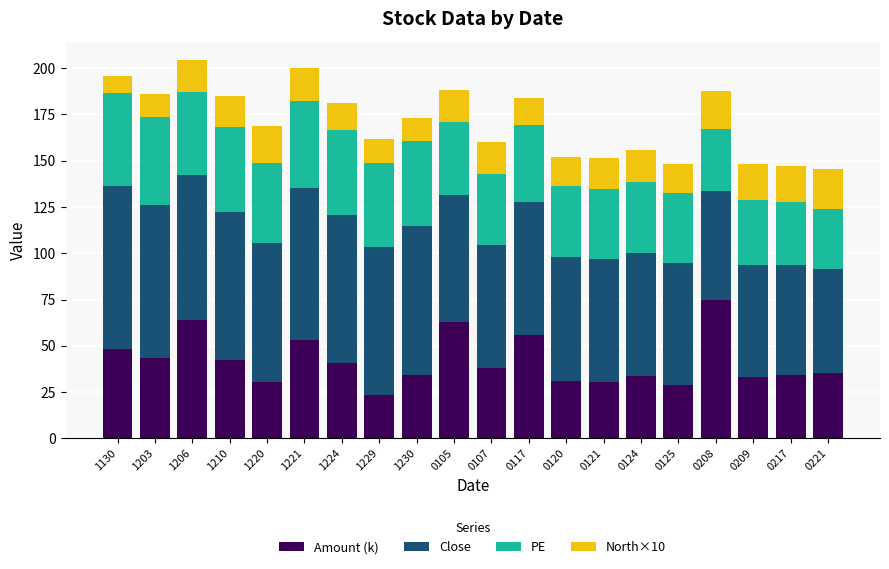

The Amount (k) series shows 61.0 at 0217. True or false?

False